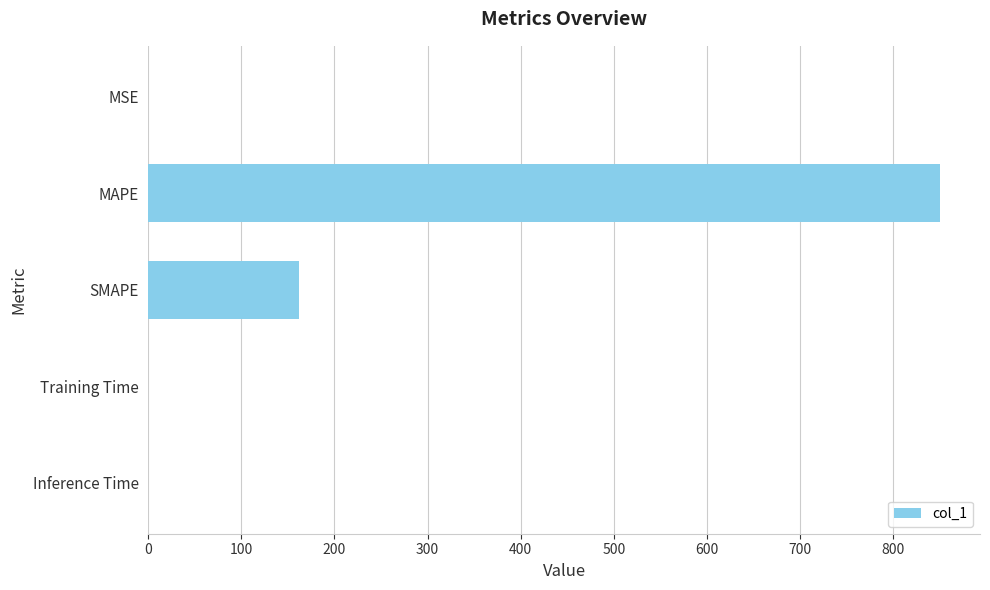

Between MSE and MAPE, which is larger?

MAPE